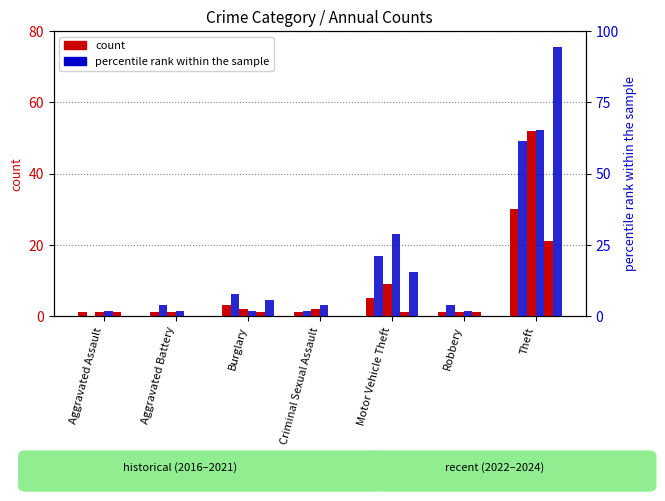

Reading left to right, what are all the values shown in this chart?

count (2021): Aggravated Assault=1.0	Aggravated Battery=1.0	Burglary=3.0	Criminal Sexual Assault=1.0	Motor Vehicle Theft=5.0	Robbery=1.0	Theft=30.0
count (2023): Aggravated Assault=1.0	Aggravated Battery=1.0	Burglary=2.0	Criminal Sexual Assault=2.0	Motor Vehicle Theft=9.0	Robbery=1.0	Theft=52.0
count (2016): Aggravated Assault=1.0	Aggravated Battery=0.0	Burglary=1.0	Criminal Sexual Assault=0.0	Motor Vehicle Theft=1.0	Robbery=1.0	Theft=21.0
percentile rank (2022): Aggravated Assault=0.0	Aggravated Battery=3.8	Burglary=7.7	Criminal Sexual Assault=1.9	Motor Vehicle Theft=21.2	Robbery=3.8	Theft=61.5
percentile rank (2024): Aggravated Assault=1.9	Aggravated Battery=1.9	Burglary=1.9	Criminal Sexual Assault=3.8	Motor Vehicle Theft=28.8	Robbery=1.9	Theft=65.4
percentile rank (2018): Aggravated Assault=0.0	Aggravated Battery=0.0	Burglary=5.8	Criminal Sexual Assault=0.0	Motor Vehicle Theft=15.4	Robbery=0.0	Theft=94.2